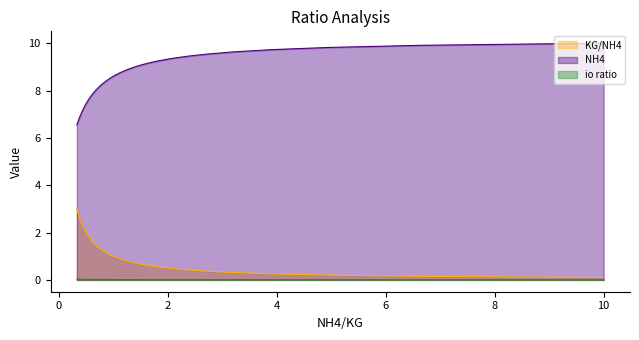

What is the difference between the second highest and second lowest values in the KG/NH4 series?

2.8